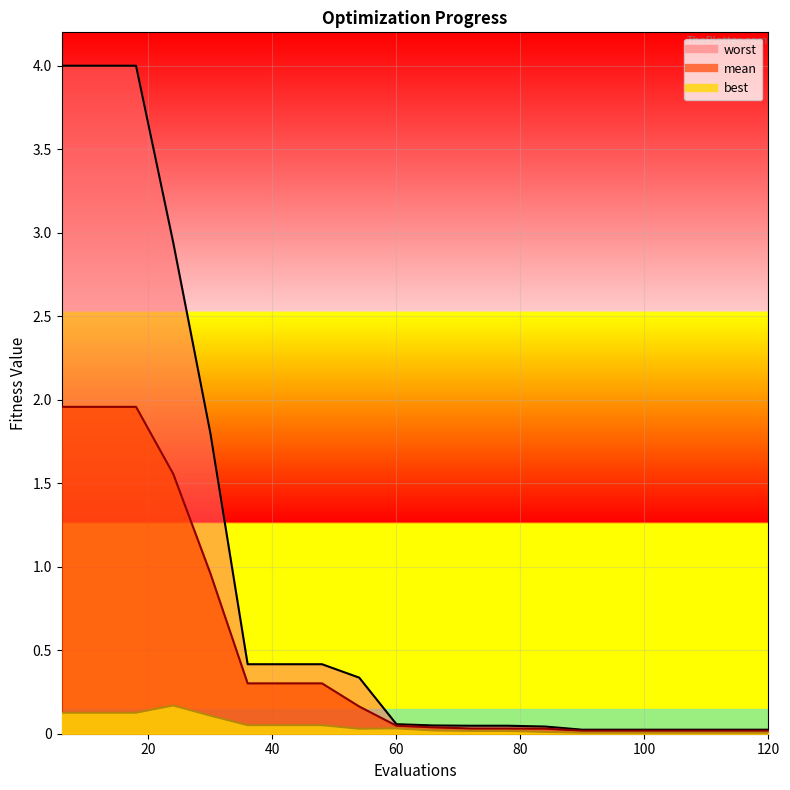

What is the sum of all mean values?

9.7